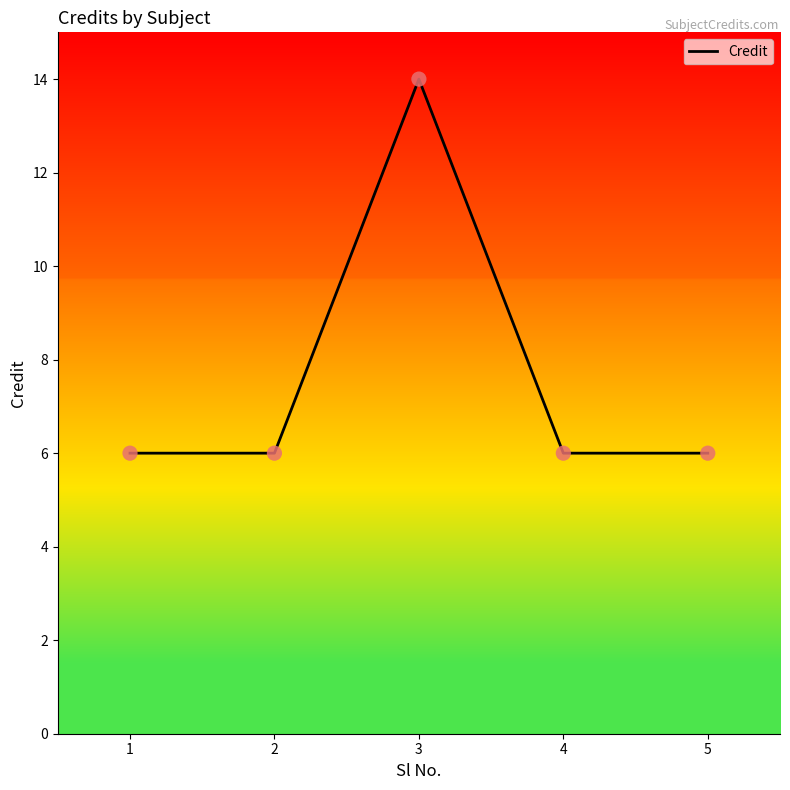

What is the change in value from 2 to 3?

+8